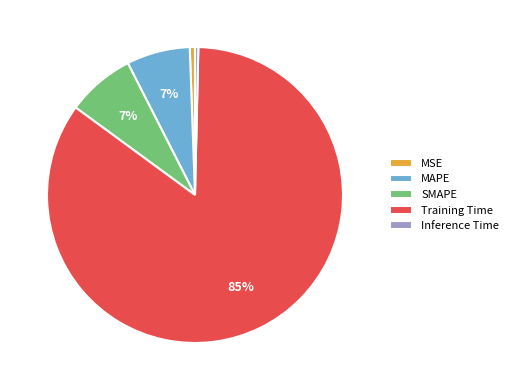

Is it true that SMAPE is 1% of the pie?

False